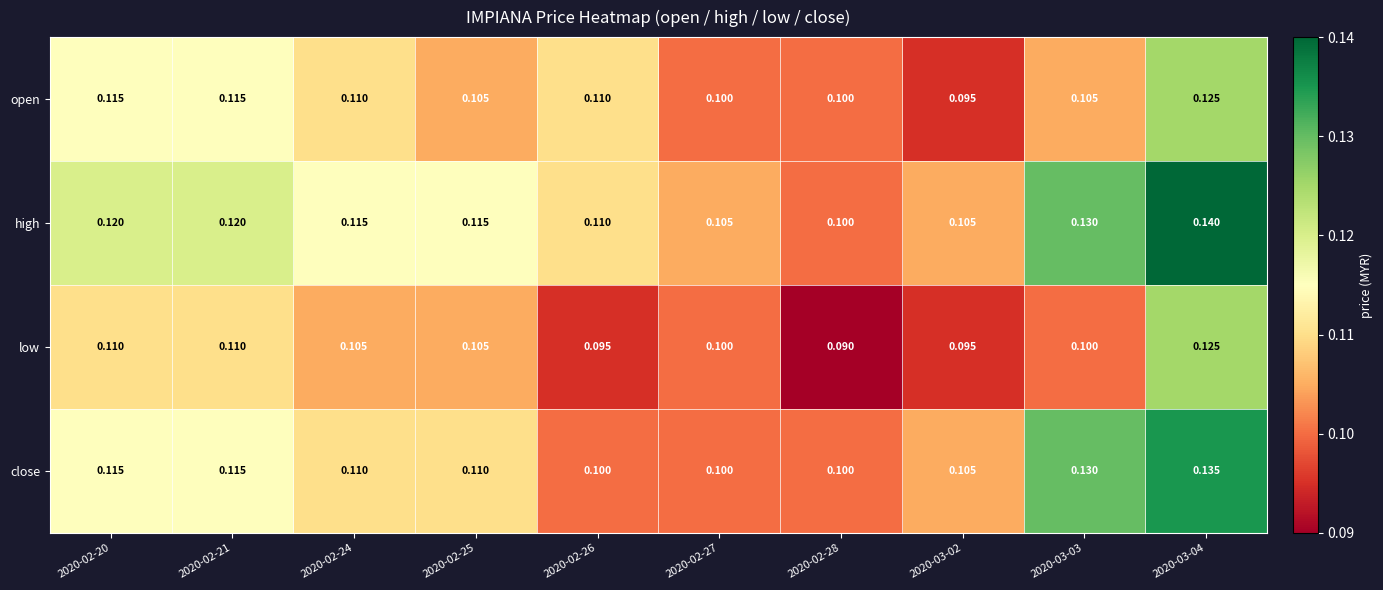

Is the value of close at 2020-03-02 greater than the value of low at 2020-03-03?

Yes